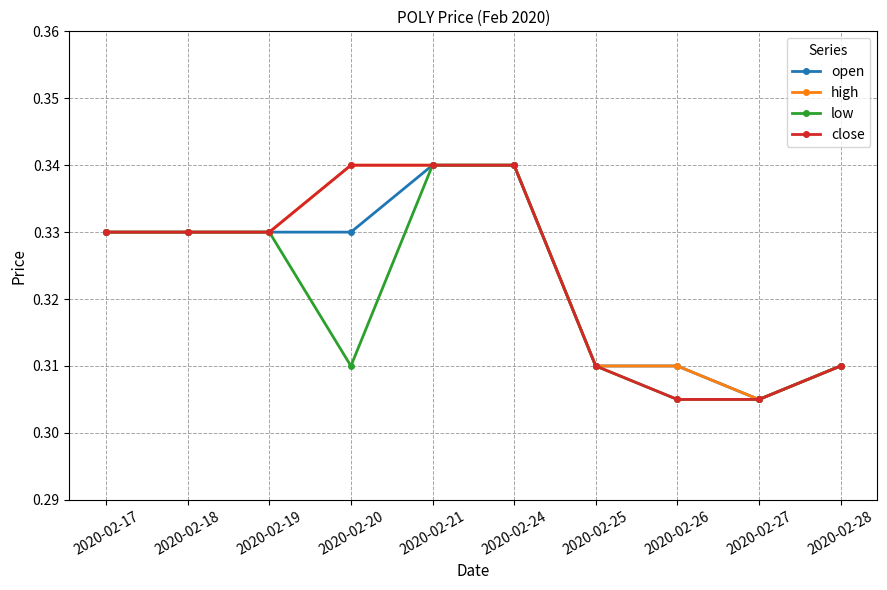

Does the chart have visible grid lines?

Yes